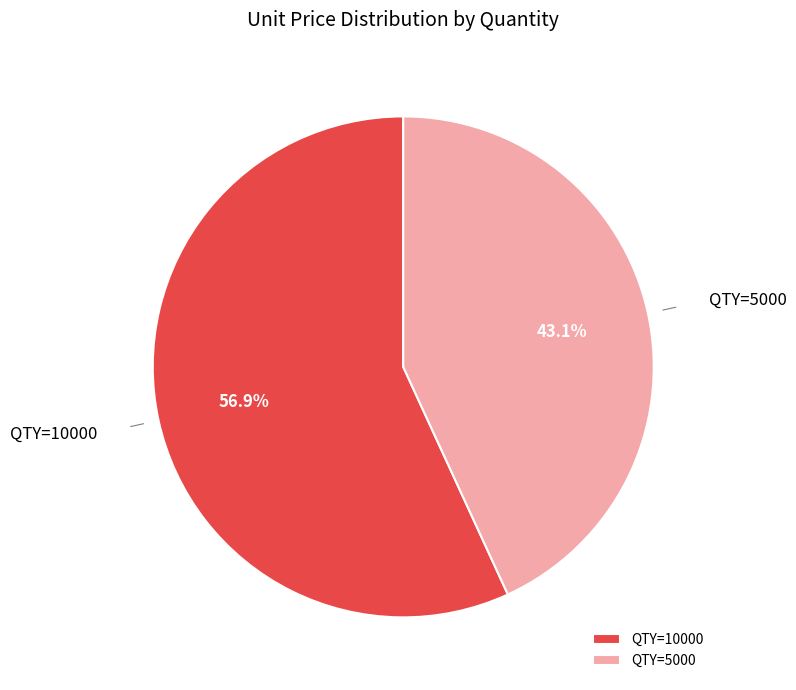

Which category has the smallest portion of the pie?

QTY=5000